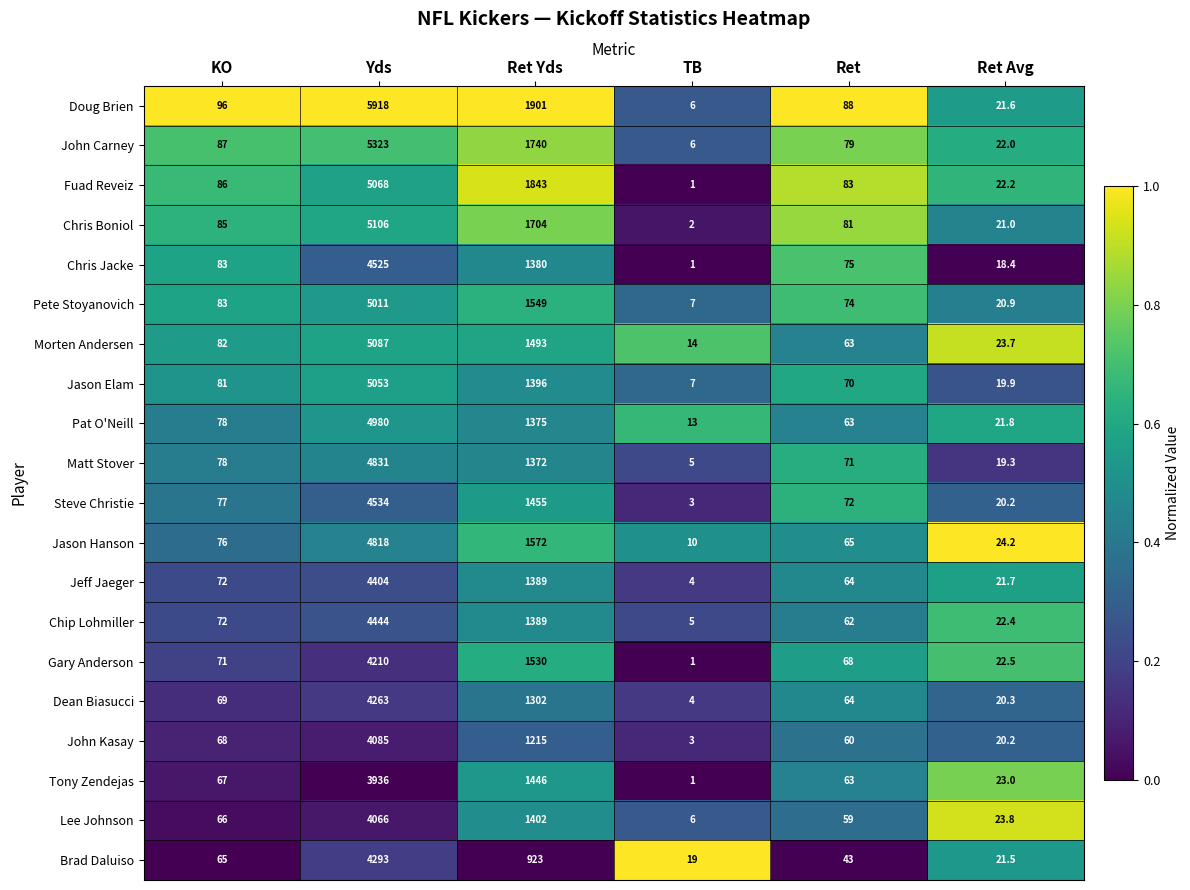

What is the difference between the Matt Stover values at TB and Ret?

66.0